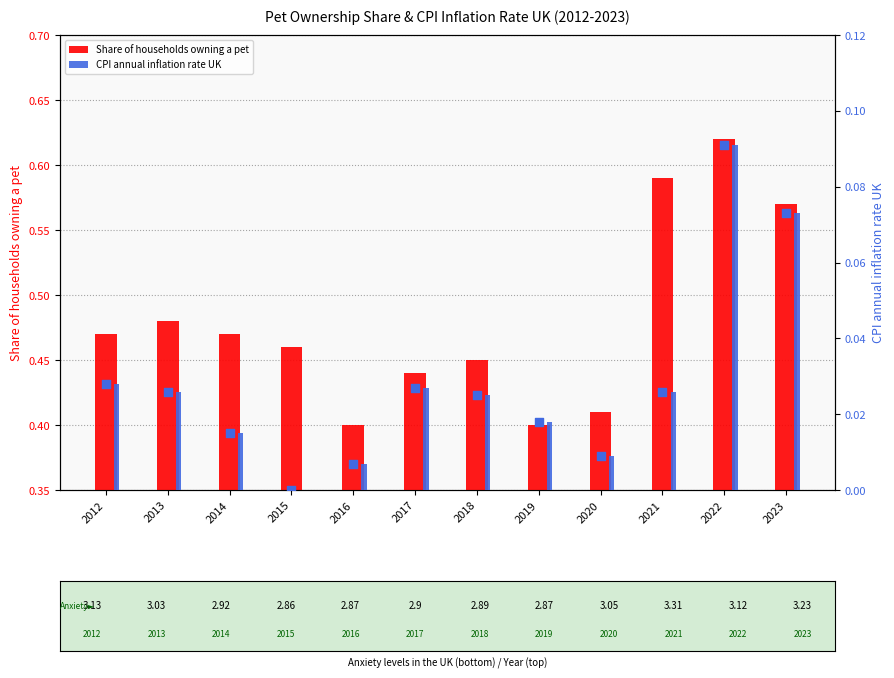

Which series reaches the minimum Y coordinate?

CPI annual inflation rate UK